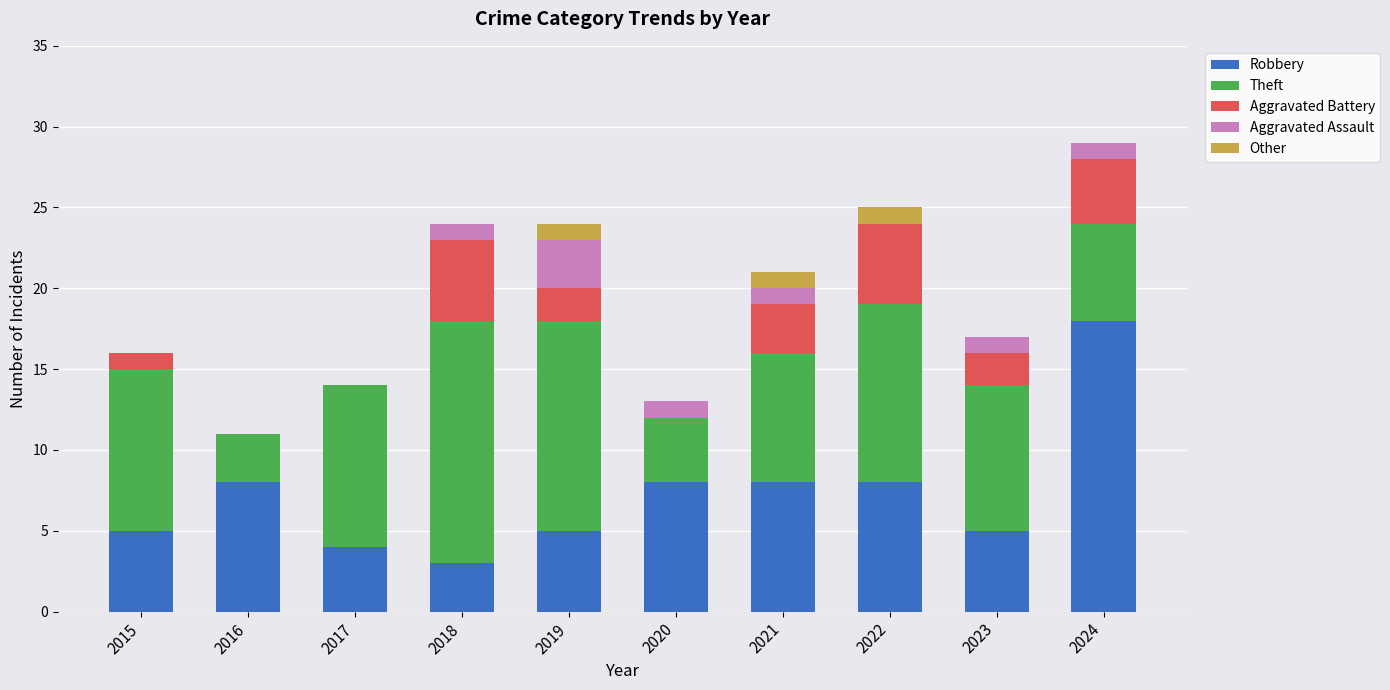

What are all the series names shown in the legend?

Robbery, Theft, Aggravated Battery, Aggravated Assault, Other